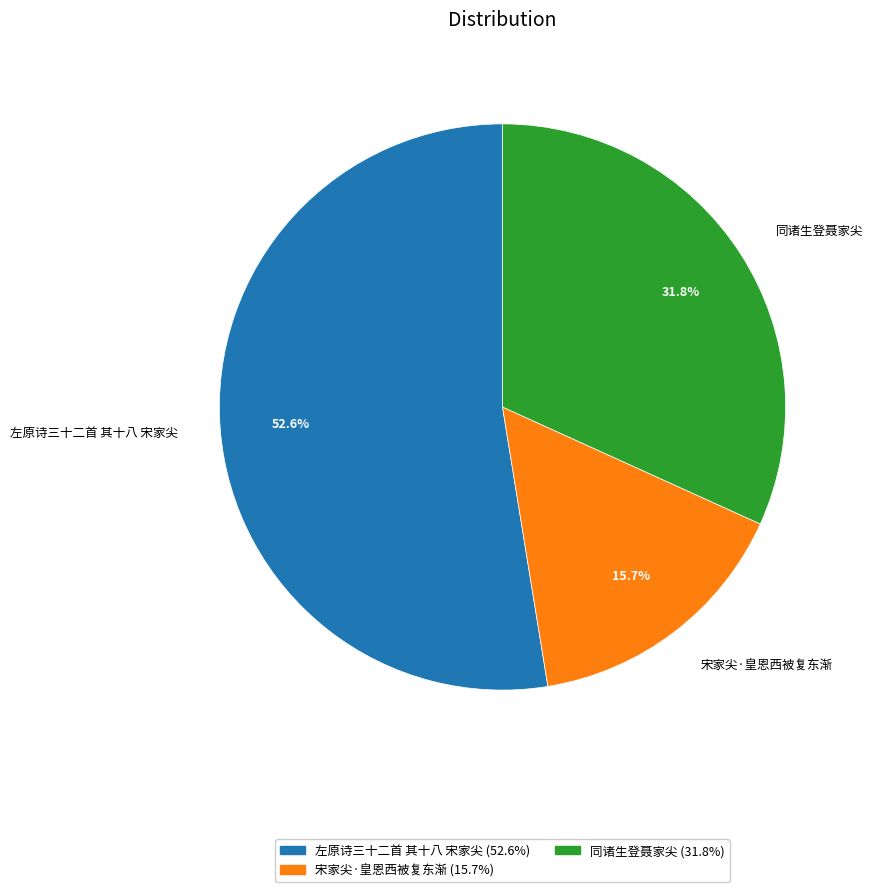

The 宋家尖·皇恩西被复东渐 slice represents 16% of the pie. True or false?

True